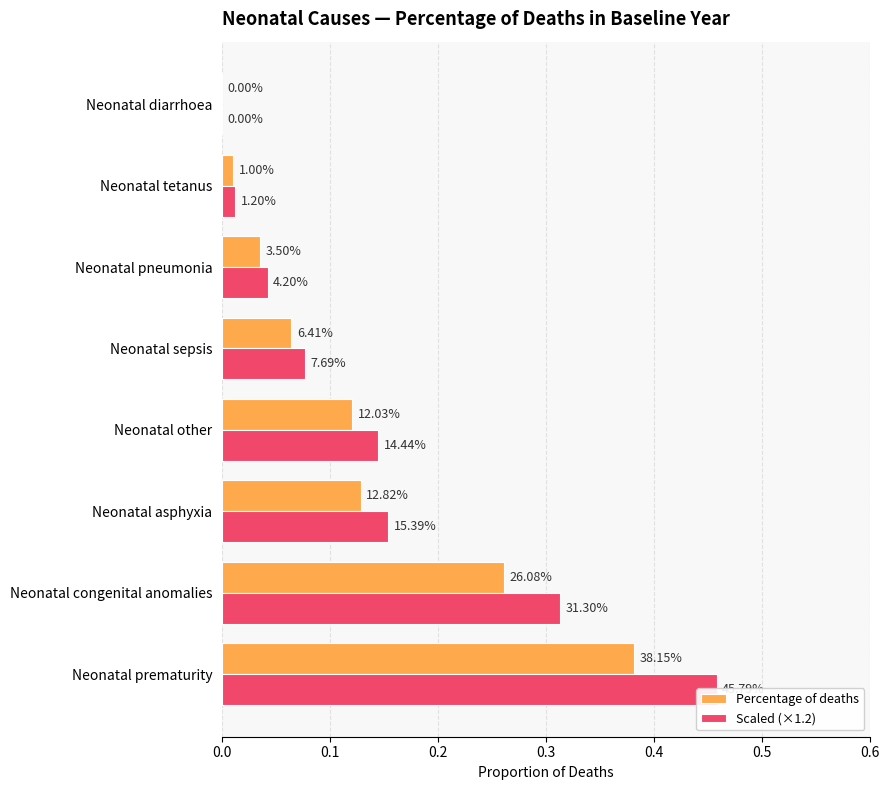

Which series has the largest total across all categories?

Scaled (×1.2)